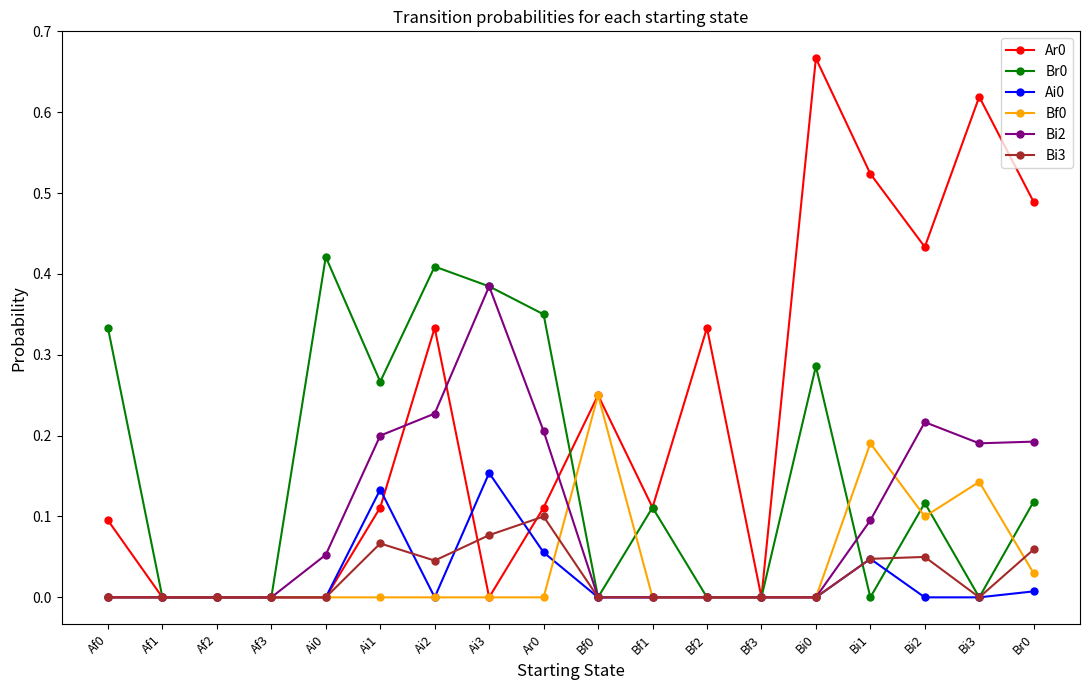

Is the value of Bf0 at Af0 greater than the value of Ai0 at Ar0?

No